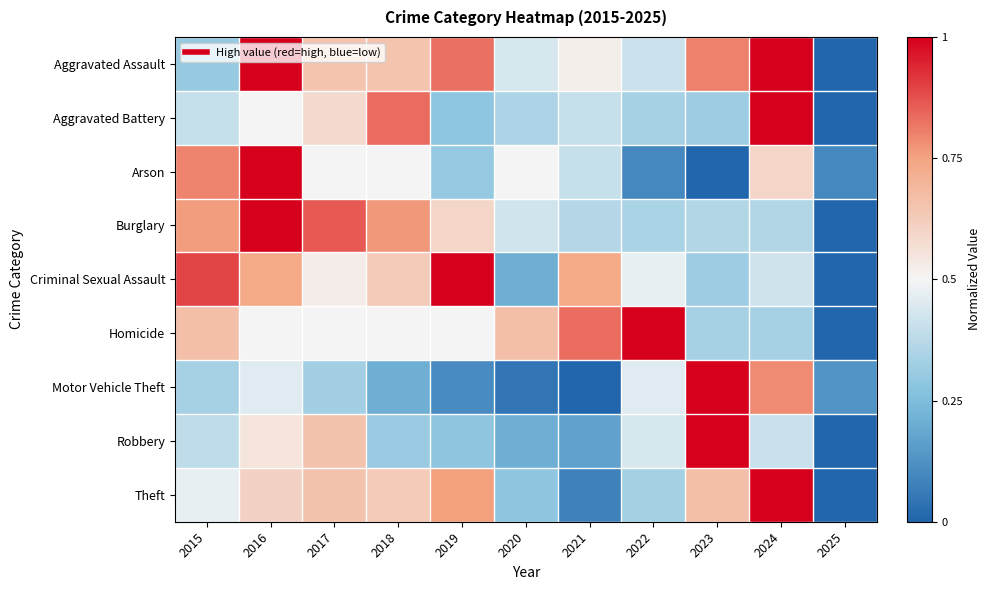

Reading right to left, what are all the values shown in this chart?

Aggravated Assault: 2025=0.0	2024=1.0	2023=0.8	2022=0.4	2021=0.5	2020=0.4	2019=0.8	2018=0.7	2017=0.7	2016=1.0	2015=0.3
Aggravated Battery: 2025=0.0	2024=1.0	2023=0.3	2022=0.3	2021=0.4	2020=0.3	2019=0.3	2018=0.8	2017=0.6	2016=0.5	2015=0.4
Arson: 2025=0.1	2024=0.6	2023=0.0	2022=0.1	2021=0.4	2020=0.5	2019=0.3	2018=0.5	2017=0.5	2016=1.0	2015=0.8
Burglary: 2025=0.0	2024=0.4	2023=0.4	2022=0.3	2021=0.4	2020=0.4	2019=0.6	2018=0.8	2017=0.9	2016=1.0	2015=0.8
Criminal Sexual Assault: 2025=0.0	2024=0.4	2023=0.3	2022=0.5	2021=0.7	2020=0.2	2019=1.0	2018=0.6	2017=0.5	2016=0.7	2015=0.9
Homicide: 2025=0.0	2024=0.3	2023=0.3	2022=1.0	2021=0.8	2020=0.7	2019=0.5	2018=0.5	2017=0.5	2016=0.5	2015=0.7
Motor Vehicle Theft: 2025=0.1	2024=0.8	2023=1.0	2022=0.5	2021=0.0	2020=0.0	2019=0.1	2018=0.2	2017=0.3	2016=0.5	2015=0.3
Robbery: 2025=0.0	2024=0.4	2023=1.0	2022=0.4	2021=0.2	2020=0.2	2019=0.3	2018=0.3	2017=0.7	2016=0.6	2015=0.4
Theft: 2025=0.0	2024=1.0	2023=0.7	2022=0.3	2021=0.1	2020=0.3	2019=0.8	2018=0.6	2017=0.7	2016=0.6	2015=0.5